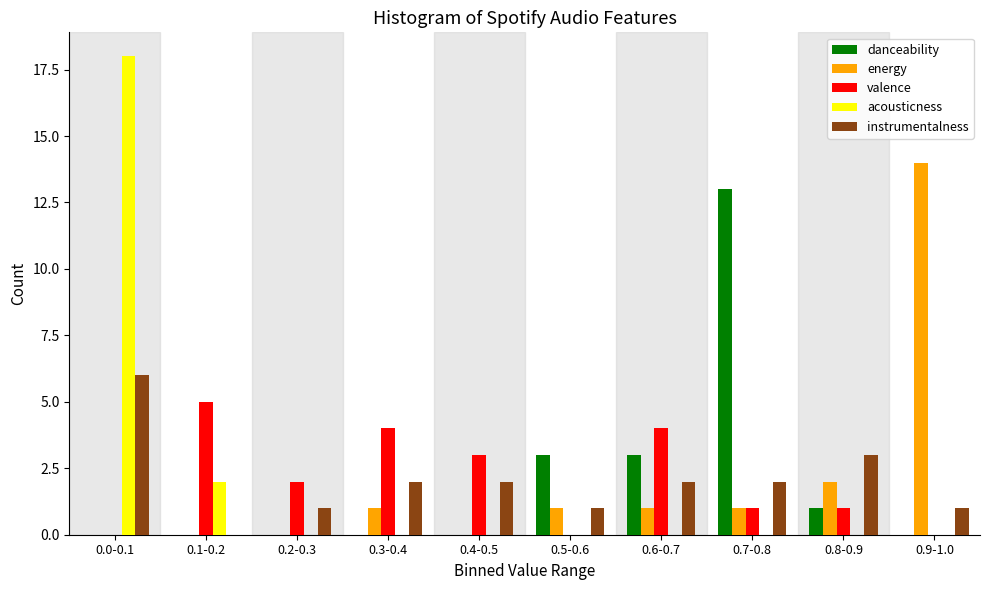

Is the value of instrumentalness at 0.0-0.1 greater than the value of acousticness at 0.2-0.3?

Yes